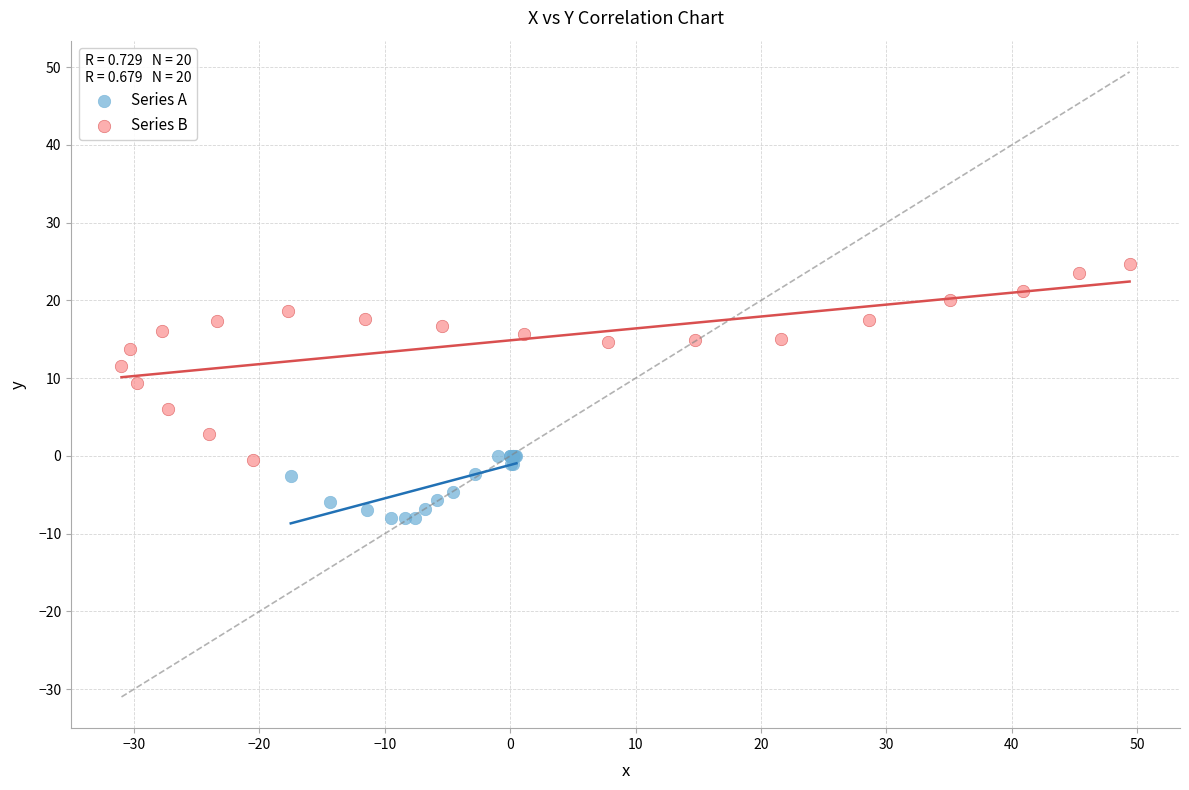

Which series has the largest Y range (max minus min)?

Series B